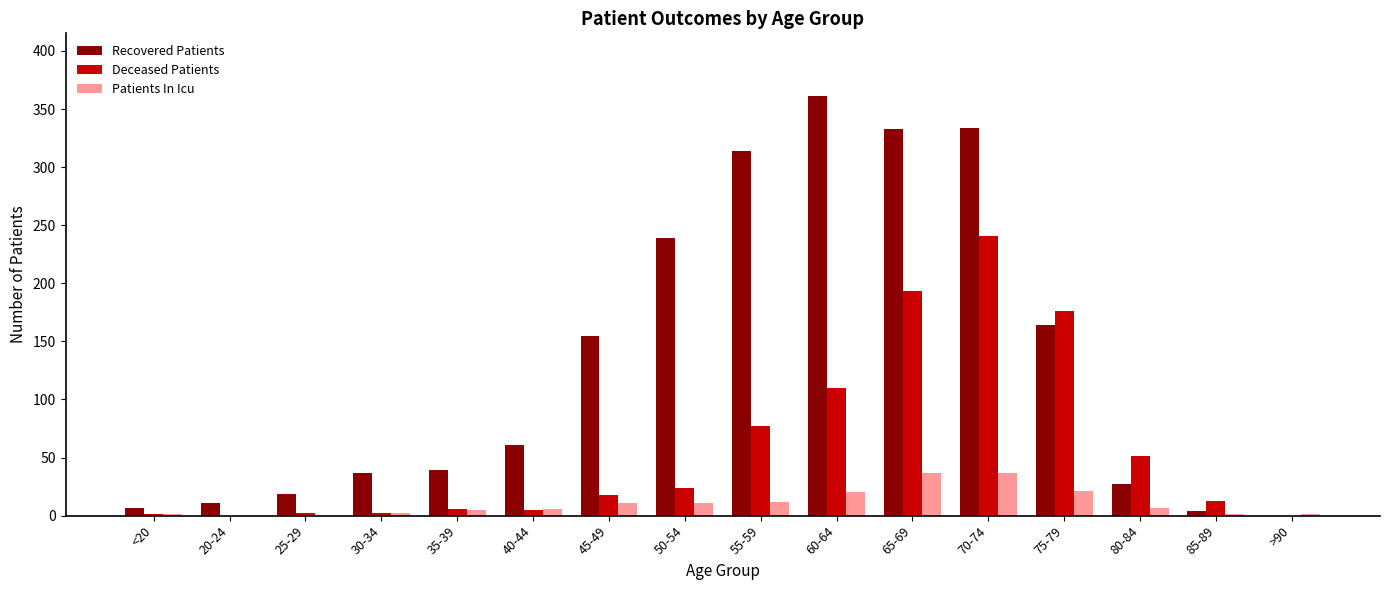

Is the value of Deceased Patients at 70-74 greater than the value of Recovered Patients at 35-39?

Yes